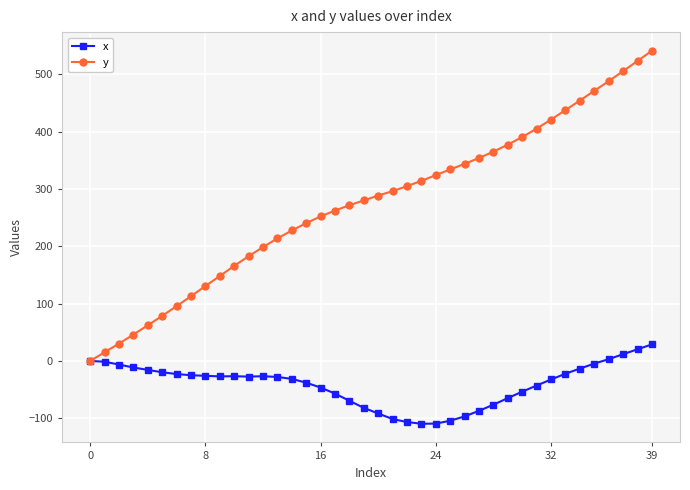

How many series are shown in this chart?

2